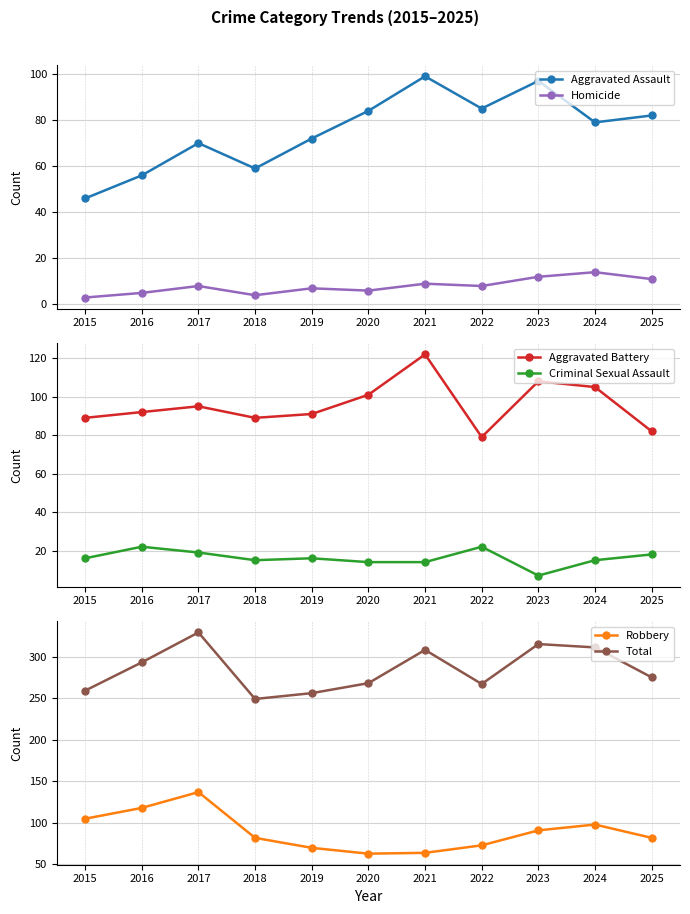

What is the difference between the highest and lowest values at 2023?

308